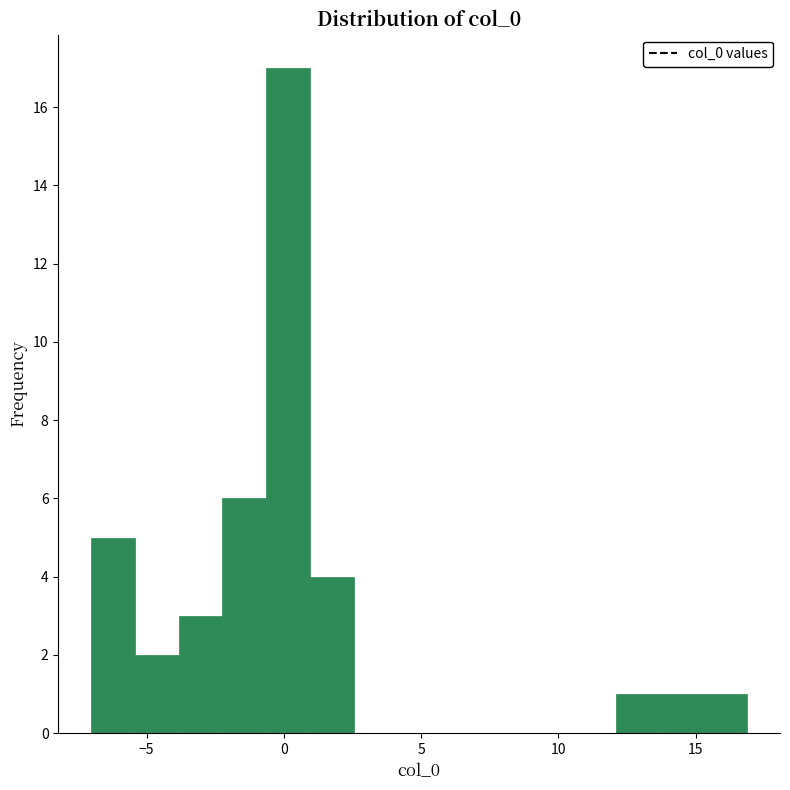

Around what value on the x-axis is the tallest bar? Give the approximate position of its centre, as read against the axis.

0.0